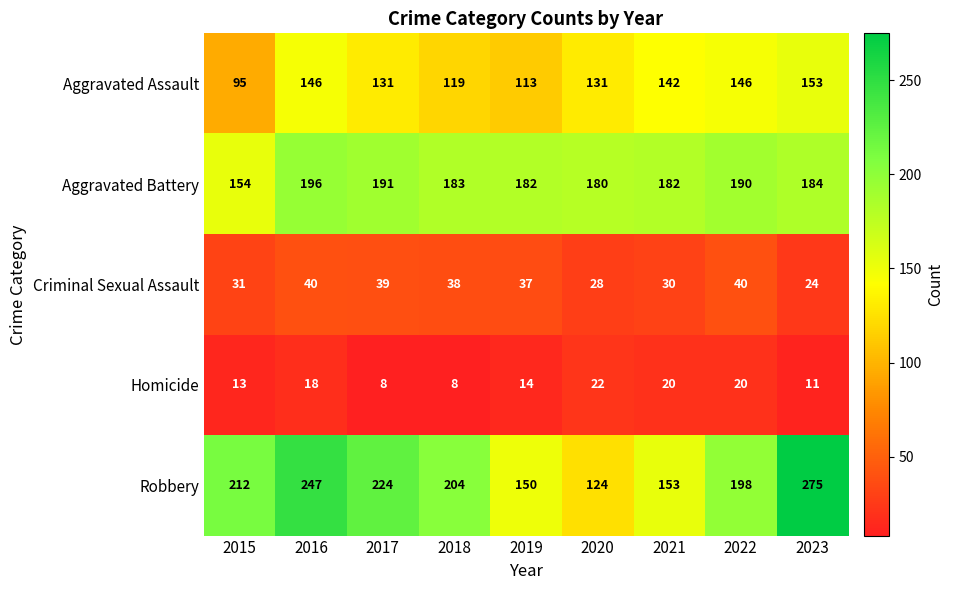

Between 2021 and 2023, which series saw the biggest shift?

Robbery